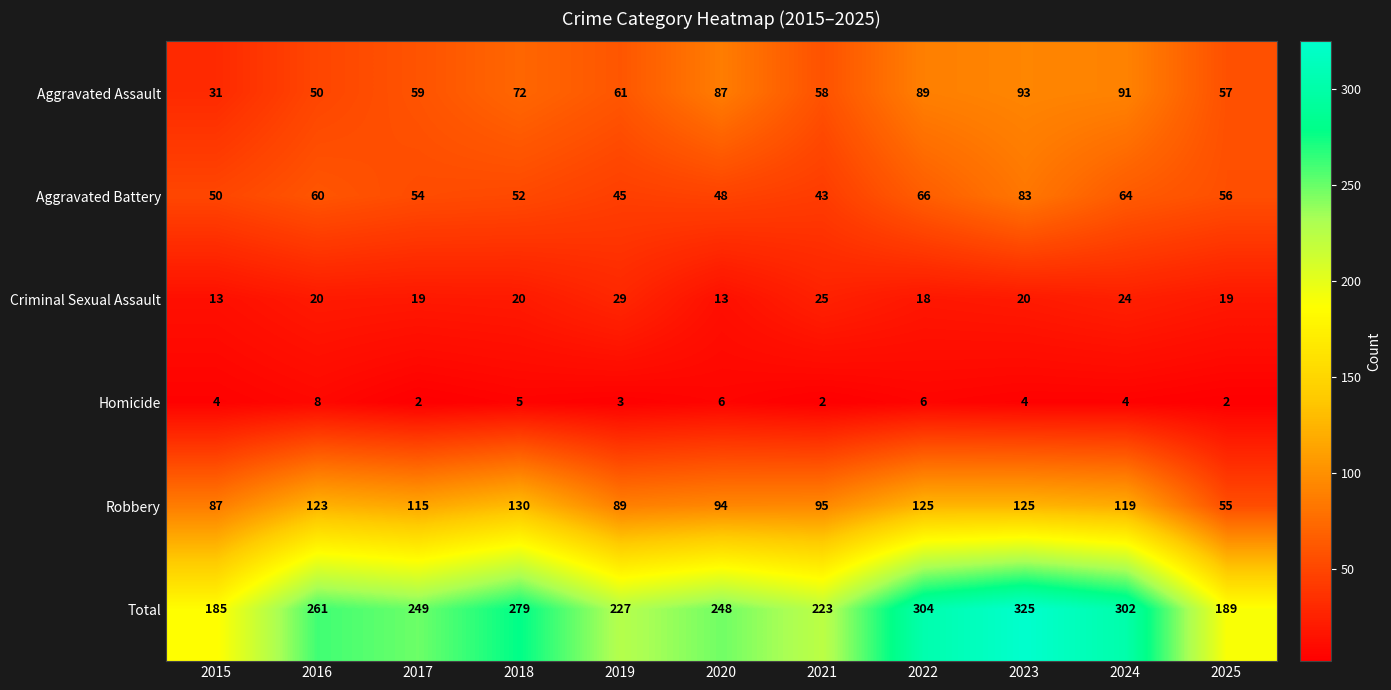

What is the maximum value shown in the chart?

325